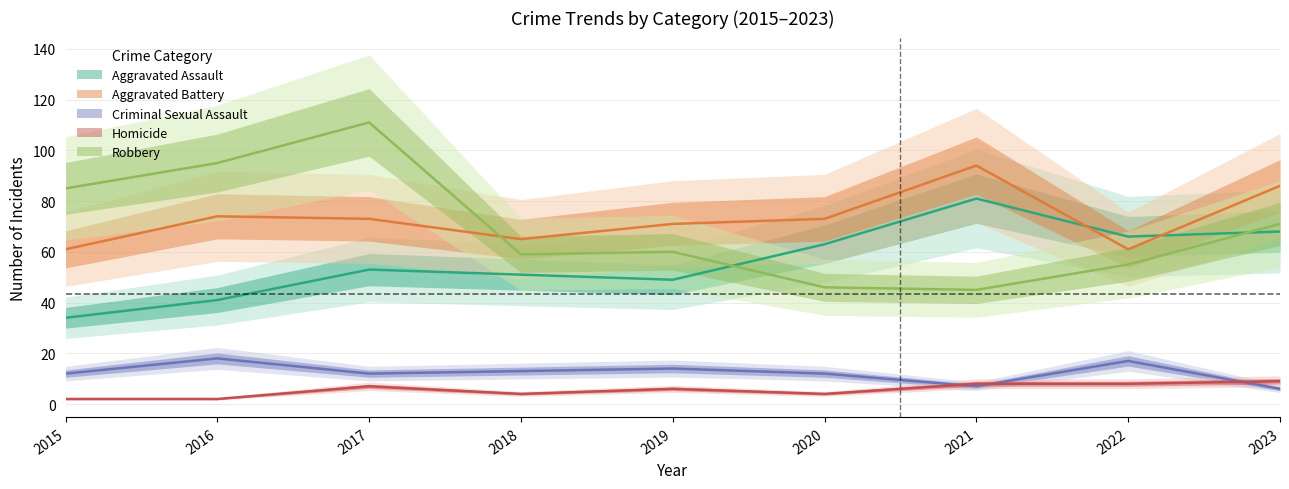

True or false: Aggravated Assault has a value of 86 at 2018.

False